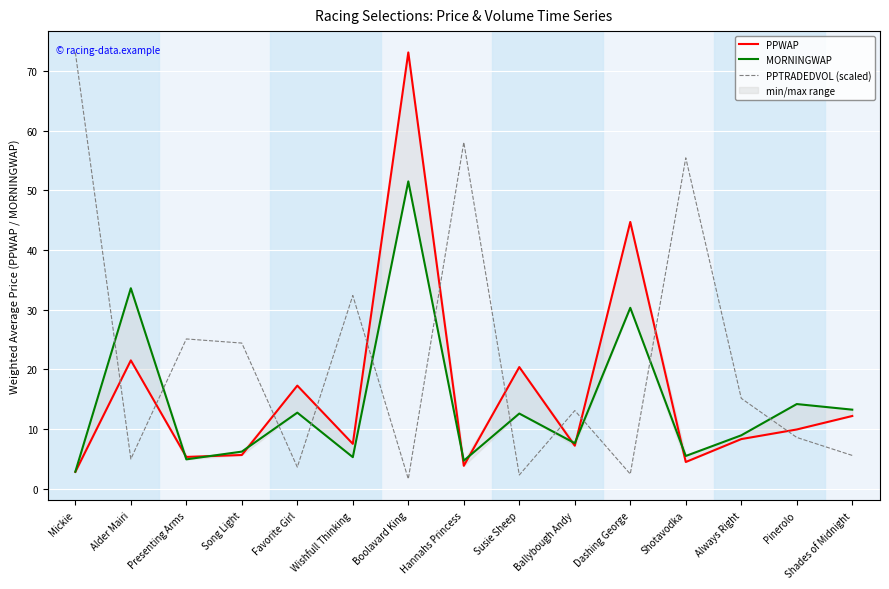

How many lines are shown in the chart?

3